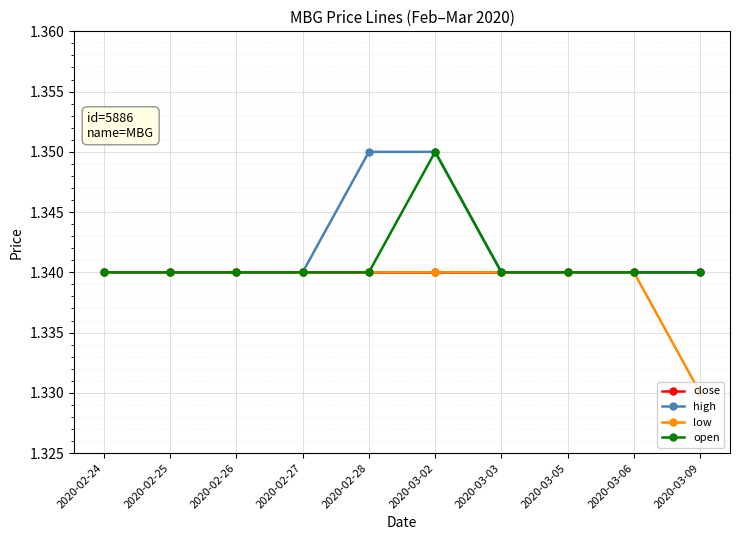

What is the sum of all low values?

13.4